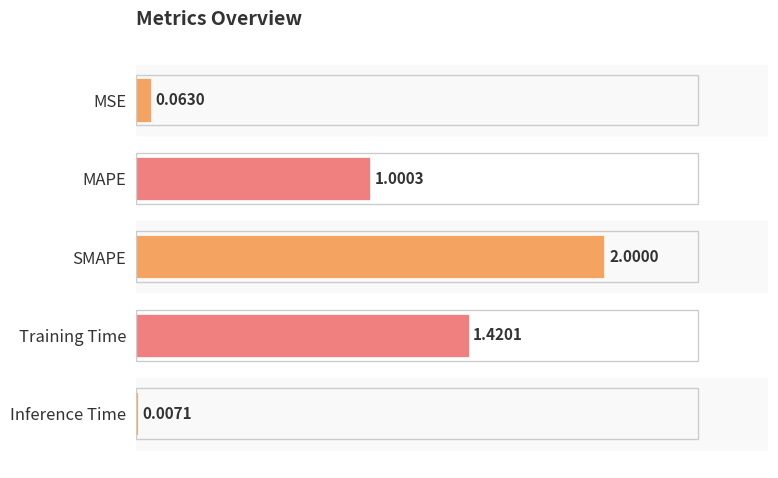

Which label corresponds to the largest value in the chart?

SMAPE